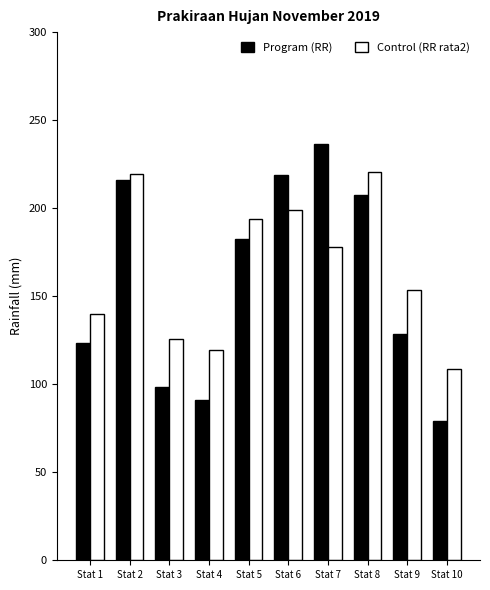

How many data points does each series have?

10